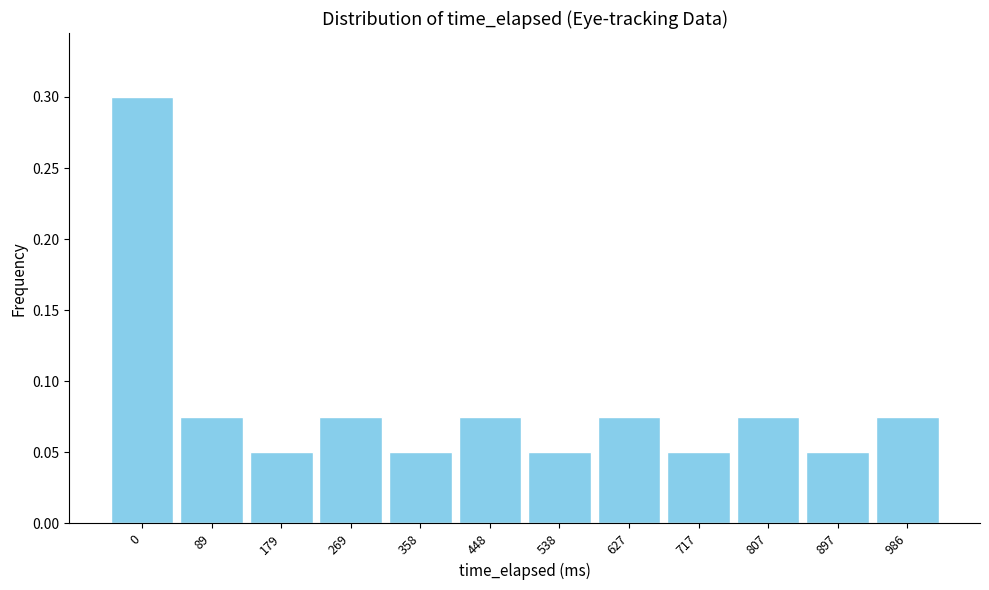

Is it true that the value at 179 is 0.0?

False